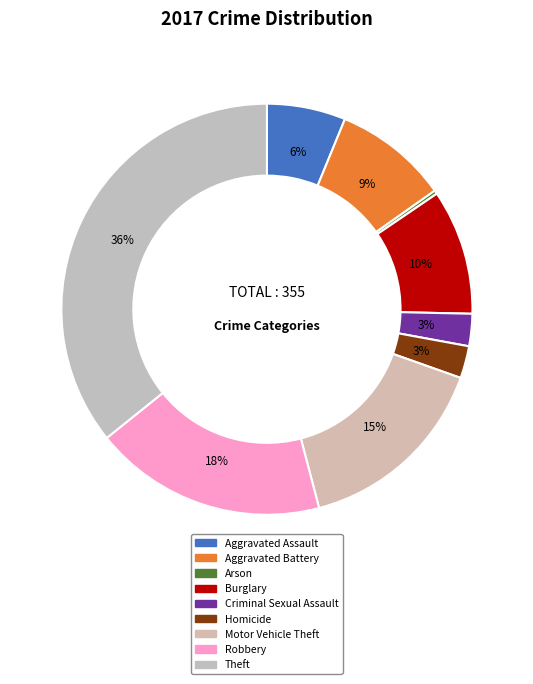

The Arson slice represents 0% of the pie. True or false?

True